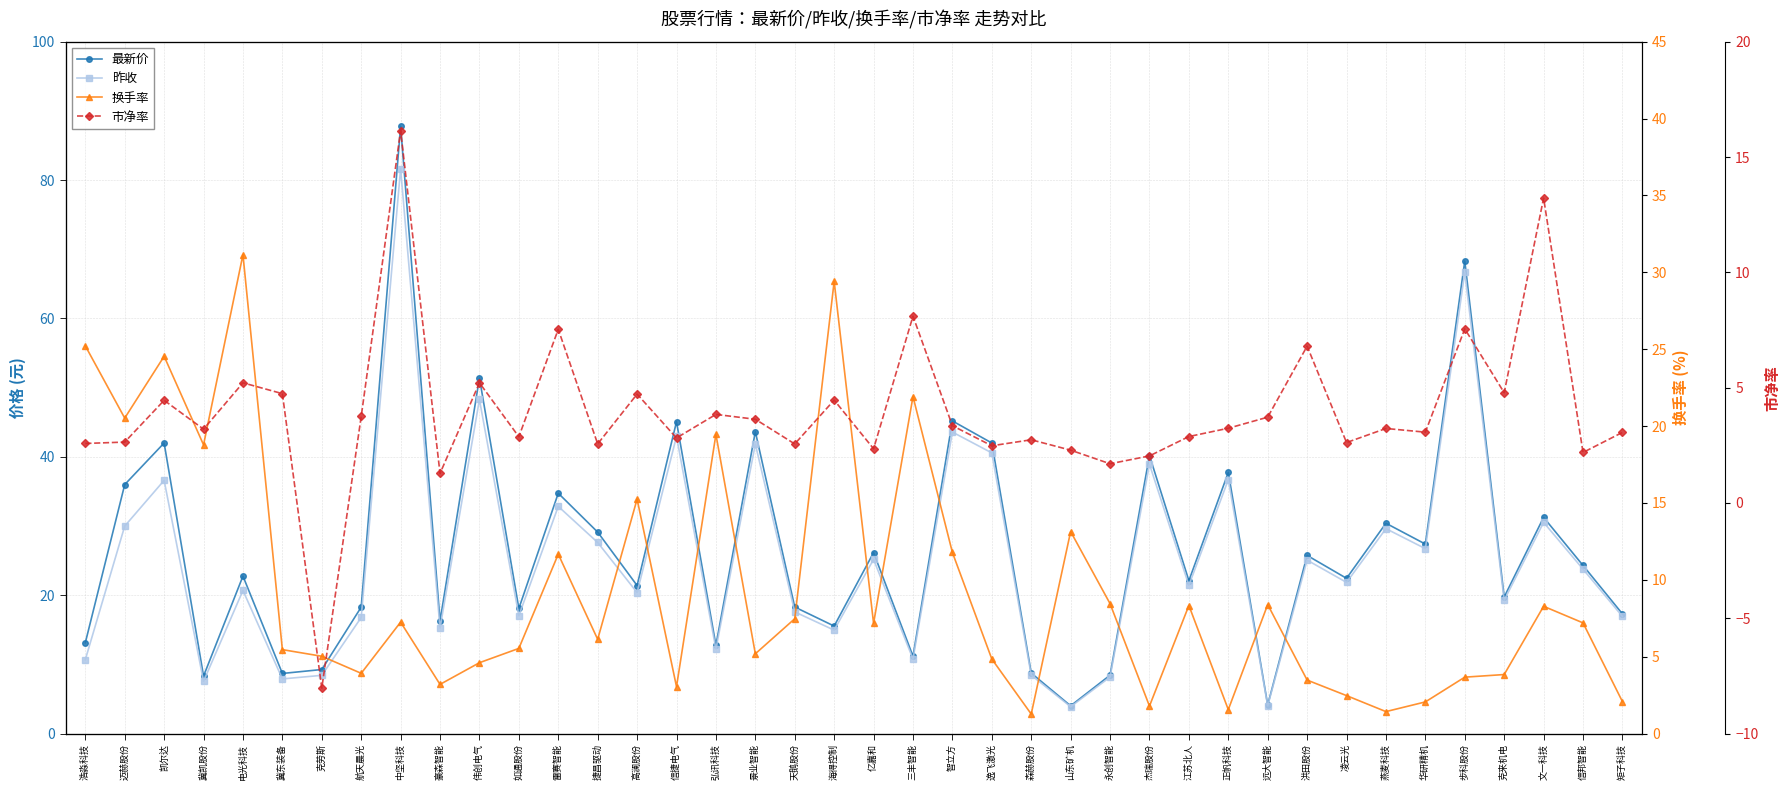

Reading left to right, list all the values displayed in this chart.

最新价: 浩淼科技=13.1	迈赫股份=36.0	凯尔达=42.0	冀凯股份=8.3	电光科技=22.8	冀东装备=8.7	克劳斯=9.3	航天晨光=18.3	中坚科技=87.8	豪森智能=16.3	伟创电气=51.4	如通股份=18.1	雷赛智能=34.7	捷昌驱动=29.1	高澜股份=21.4	信捷电气=45.1	弘讯科技=12.8	景业智能=43.6	天鹅股份=18.3	海得控制=15.5	亿嘉和=26.2	三丰智能=11.2	智立方=45.2	逸飞激光=42.0	森赫股份=8.7	山东矿机=4.0	永创智能=8.4	杰瑞股份=40.2	江苏北人=22.1	正帆科技=37.8	远大智能=4.1	洪田股份=25.8	凌云光=22.4	燕麦科技=30.4	华研精机=27.4	步科股份=68.3	克来机电=19.7	文一科技=31.2	信邦智能=24.3	矩子科技=17.3
昨收: 浩淼科技=10.7	迈赫股份=30.0	凯尔达=36.6	冀凯股份=7.5	电光科技=20.7	冀东装备=7.9	克劳斯=8.4	航天晨光=16.8	中坚科技=81.7	豪森智能=15.2	伟创电气=48.3	如通股份=17.0	雷赛智能=32.8	捷昌驱动=27.6	高澜股份=20.4	信捷电气=43.0	弘讯科技=12.2	景业智能=41.9	天鹅股份=17.6	海得控制=14.9	亿嘉和=25.2	三丰智能=10.8	智立方=43.6	逸飞激光=40.6	森赫股份=8.4	山东矿机=3.9	永创智能=8.2	杰瑞股份=38.9	江苏北人=21.4	正帆科技=36.7	远大智能=4.0	洪田股份=25.1	凌云光=21.9	燕麦科技=29.6	华研精机=26.7	步科股份=66.7	克来机电=19.3	文一科技=30.5	信邦智能=23.8	矩子科技=16.9
换手率: 浩淼科技=25.2	迈赫股份=20.5	凯尔达=24.5	冀凯股份=18.8	电光科技=31.1	冀东装备=5.5	克劳斯=5.0	航天晨光=3.9	中坚科技=7.2	豪森智能=3.2	伟创电气=4.6	如通股份=5.5	雷赛智能=11.7	捷昌驱动=6.1	高澜股份=15.2	信捷电气=3.0	弘讯科技=19.5	景业智能=5.2	天鹅股份=7.5	海得控制=29.4	亿嘉和=7.2	三丰智能=21.9	智立方=11.8	逸飞激光=4.8	森赫股份=1.3	山东矿机=13.1	永创智能=8.4	杰瑞股份=1.8	江苏北人=8.3	正帆科技=1.6	远大智能=8.4	洪田股份=3.5	凌云光=2.5	燕麦科技=1.4	华研精机=2.1	步科股份=3.7	克来机电=3.8	文一科技=8.3	信邦智能=7.2	矩子科技=2.1
市净率: 浩淼科技=2.6	迈赫股份=2.6	凯尔达=4.5	冀凯股份=3.2	电光科技=5.2	冀东装备=4.7	克劳斯=-8.0	航天晨光=3.8	中坚科技=16.1	豪森智能=1.3	伟创电气=5.2	如通股份=2.9	雷赛智能=7.5	捷昌驱动=2.6	高澜股份=4.7	信捷电气=2.8	弘讯科技=3.8	景业智能=3.6	天鹅股份=2.6	海得控制=4.5	亿嘉和=2.4	三丰智能=8.1	智立方=3.4	逸飞激光=2.5	森赫股份=2.7	山东矿机=2.3	永创智能=1.7	杰瑞股份=2.0	江苏北人=2.9	正帆科技=3.2	远大智能=3.7	洪田股份=6.8	凌云光=2.6	燕麦科技=3.2	华研精机=3.1	步科股份=7.5	克来机电=4.8	文一科技=13.2	信邦智能=2.2	矩子科技=3.1